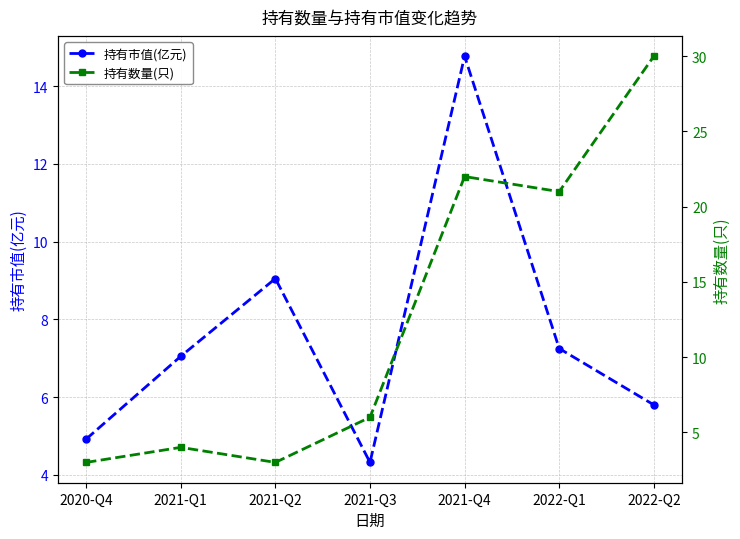

Where does the 持有市值(亿元) series first go above 7?

2021-Q1